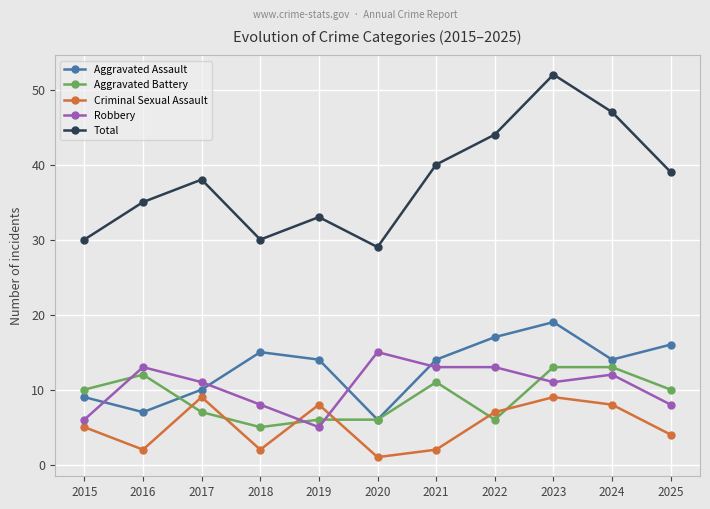

Reading left to right, transcribe all the data shown in this chart.

Aggravated Assault: 9	7	10	15	14	6	14	17	19	14	16
Aggravated Battery: 10	12	7	5	6	6	11	6	13	13	10
Criminal Sexual Assault: 5	2	9	2	8	1	2	7	9	8	4
Robbery: 6	13	11	8	5	15	13	13	11	12	8
Total: 30	35	38	30	33	29	40	44	52	47	39